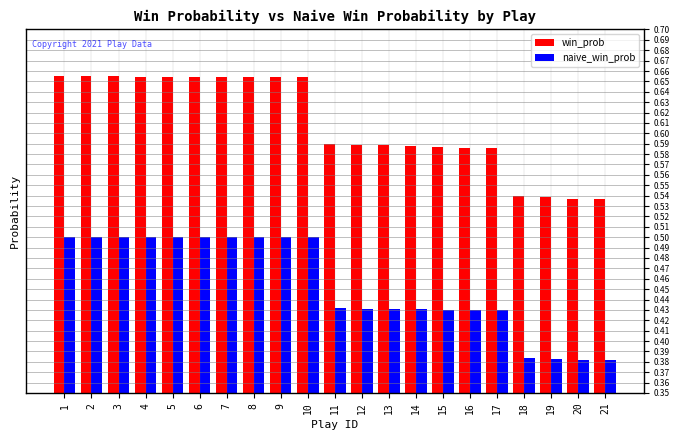

Which series changed the most between 1 and 21?

win_prob